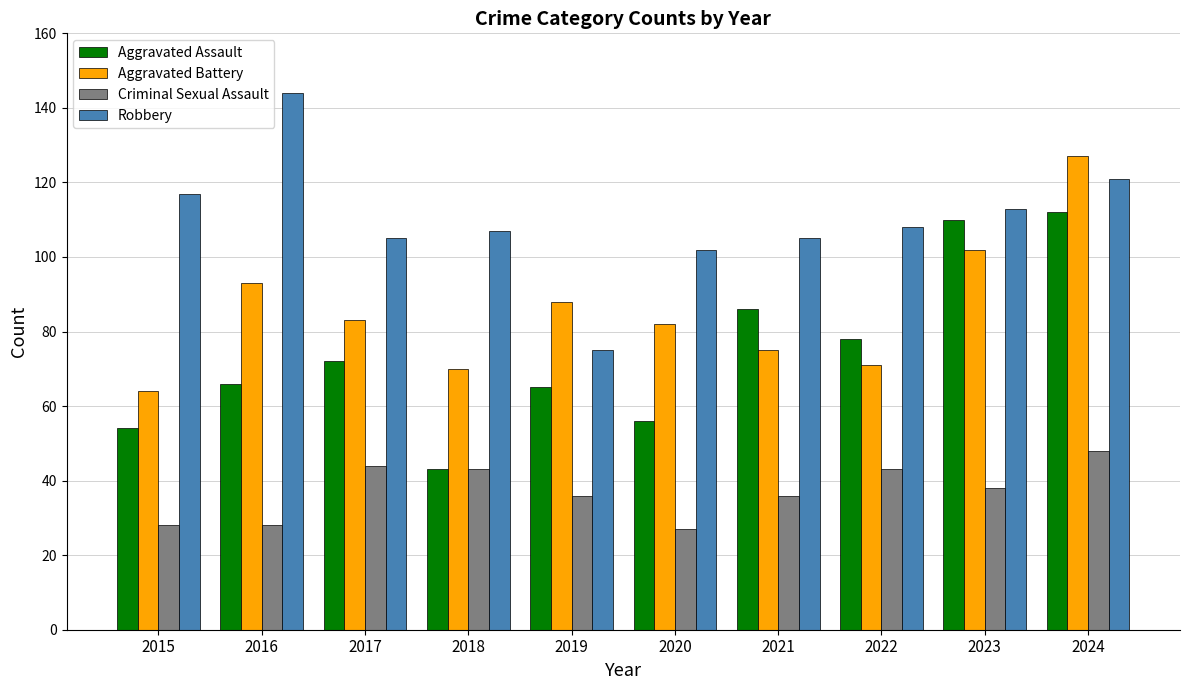

What are all the series names shown in the legend?

Aggravated Assault, Aggravated Battery, Criminal Sexual Assault, Robbery